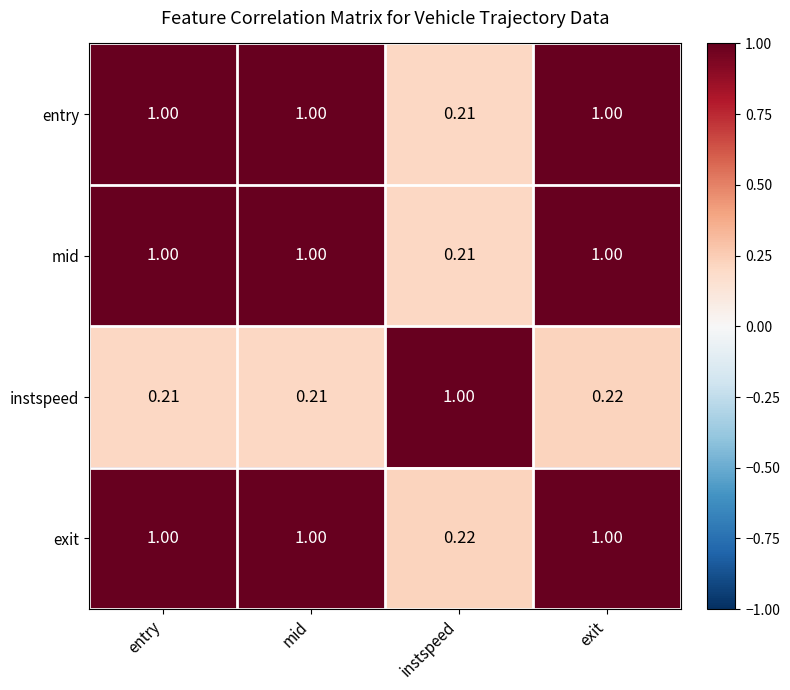

Which series has the largest total across all categories?

exit